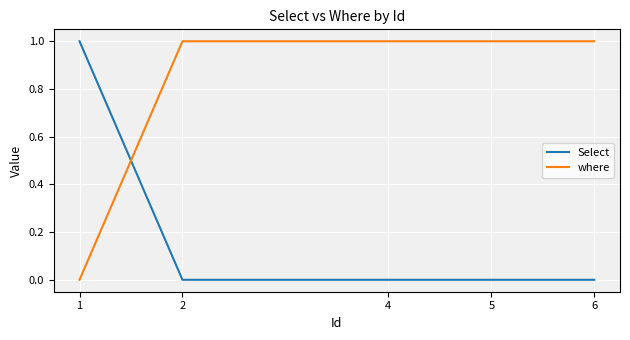

Rank the series by their average value, from lowest to highest.

Select, where